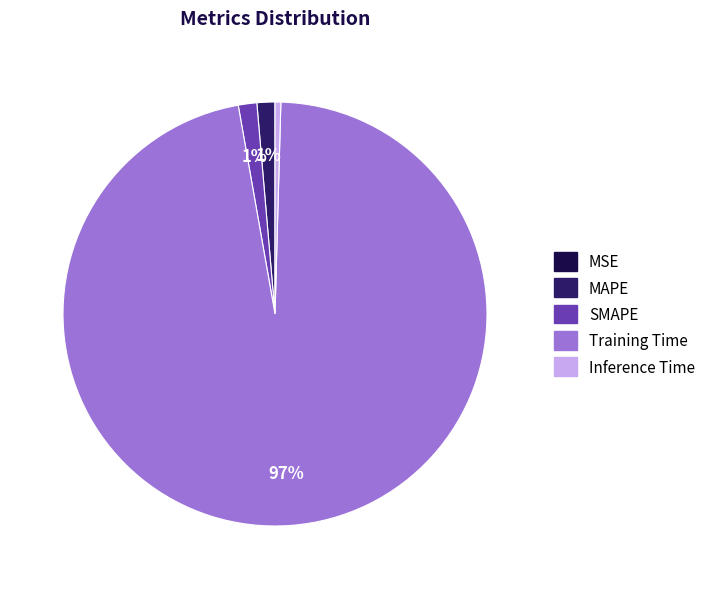

Is the sum of SMAPE and MAPE greater than half?

No